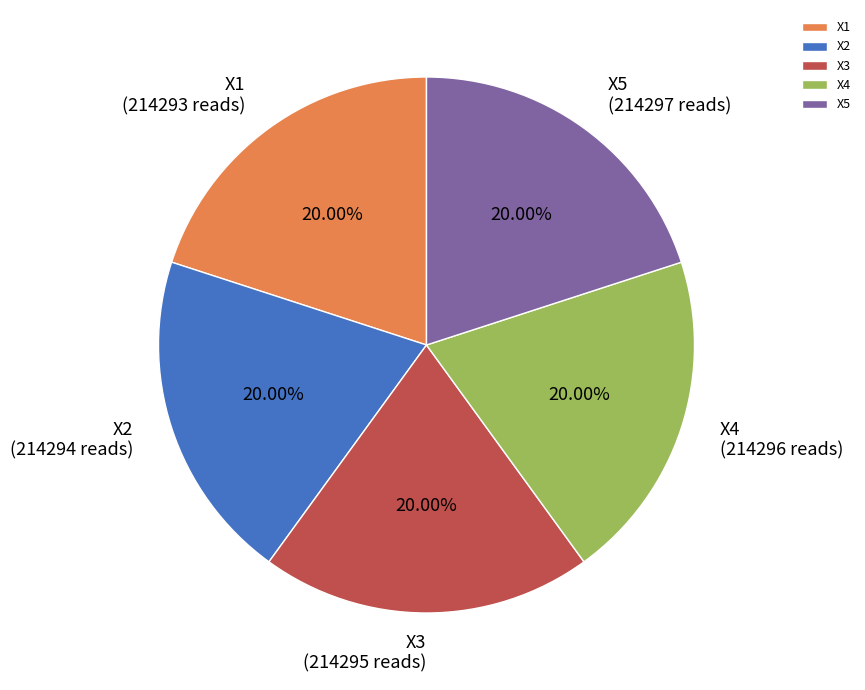

What percentage is the X1 slice, to the nearest percent?

20%